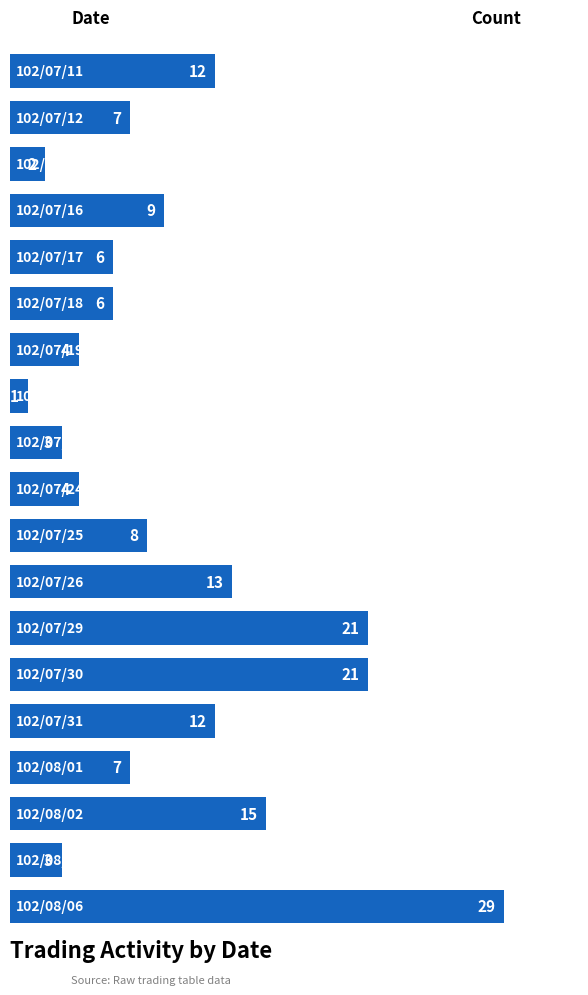

What is the difference between the maximum and minimum values?

28